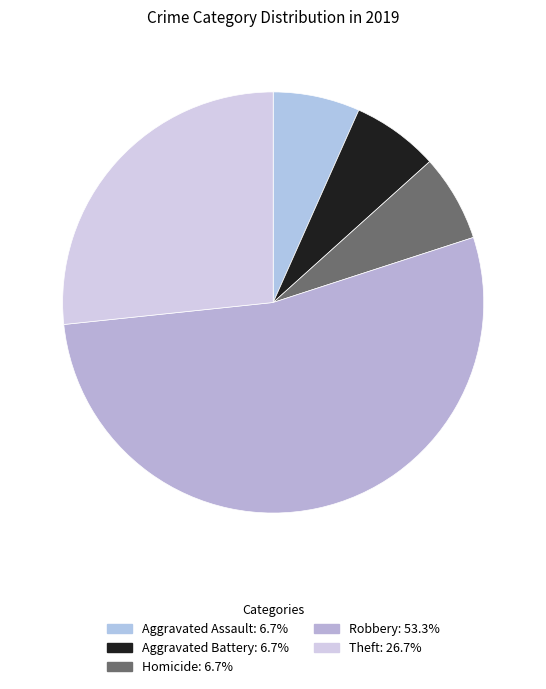

How many segments does this pie chart have?

5